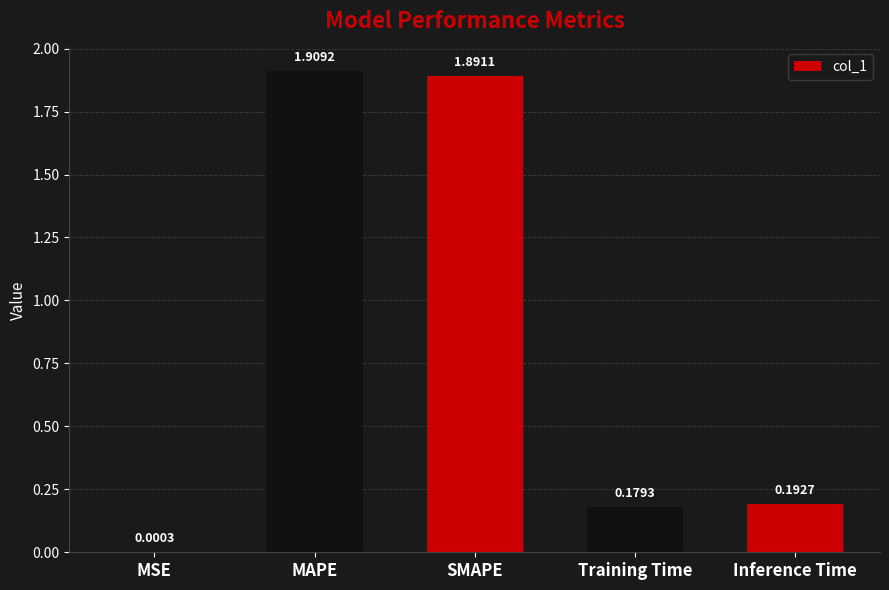

At which label is the value closest to 0?

MSE